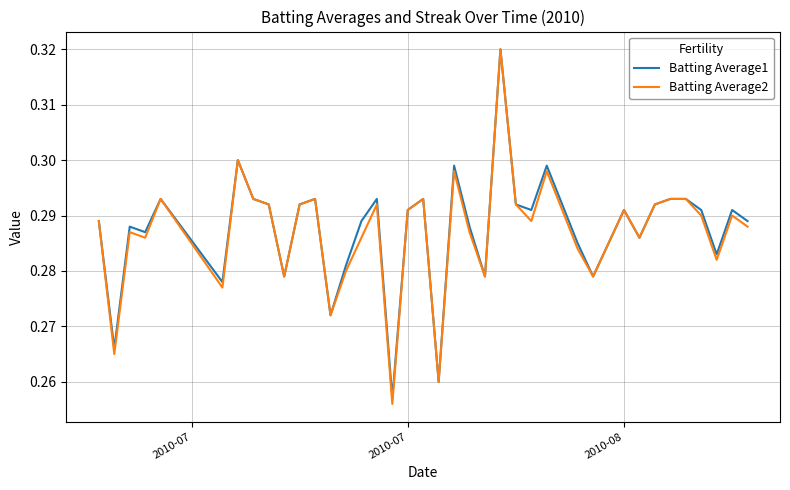

Which series has the widest spread of values?

Batting Average2